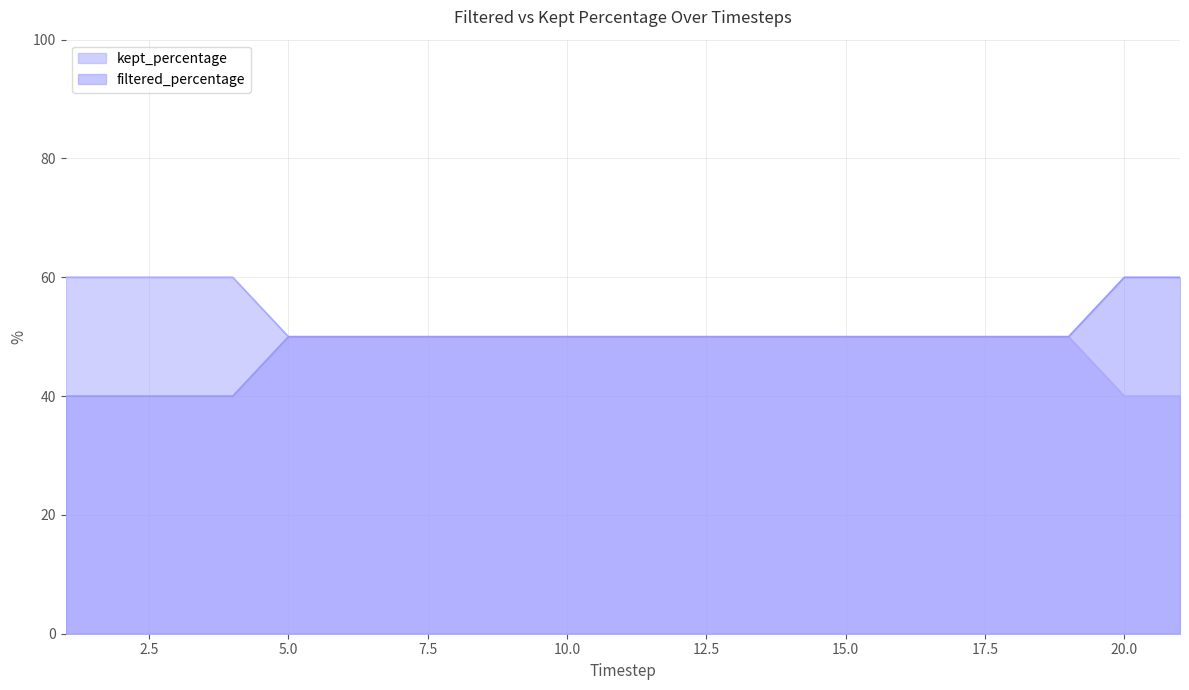

What is the value of the filtered_percentage point at the 12th from the left?

50